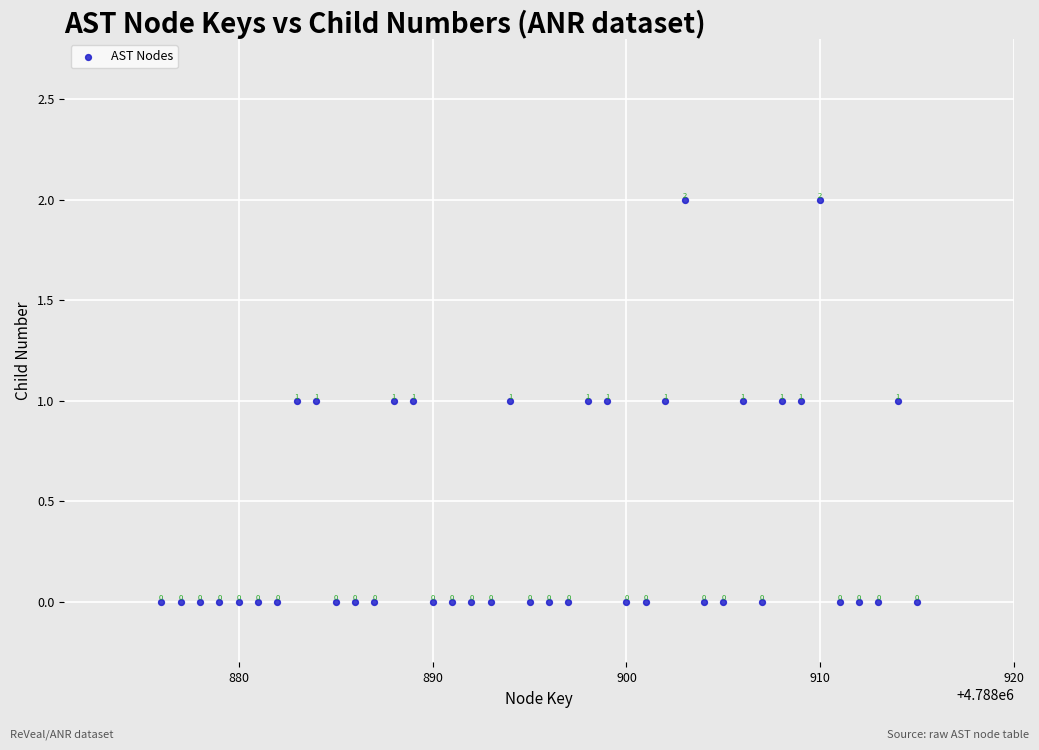

List the coordinates of all points as (X, Y) pairs, reading left to right.

(4788876, 0)  (4788877, 0)  (4788878, 0)  (4788879, 0)  (4788880, 0)  (4788881, 0)  (4788882, 0)  (4788883, 1)  (4788884, 1)  (4788885, 0)  (4788886, 0)  (4788887, 0)  (4788888, 1)  (4788889, 1)  (4788890, 0)  (4788891, 0)  (4788892, 0)  (4788893, 0)  (4788894, 1)  (4788895, 0)  (4788896, 0)  (4788897, 0)  (4788898, 1)  (4788899, 1)  (4788900, 0)  (4788901, 0)  (4788902, 1)  (4788903, 2)  (4788904, 0)  (4788905, 0)  (4788906, 1)  (4788907, 0)  (4788908, 1)  (4788909, 1)  (4788910, 2)  (4788911, 0)  (4788912, 0)  (4788913, 0)  (4788914, 1)  (4788915, 0)